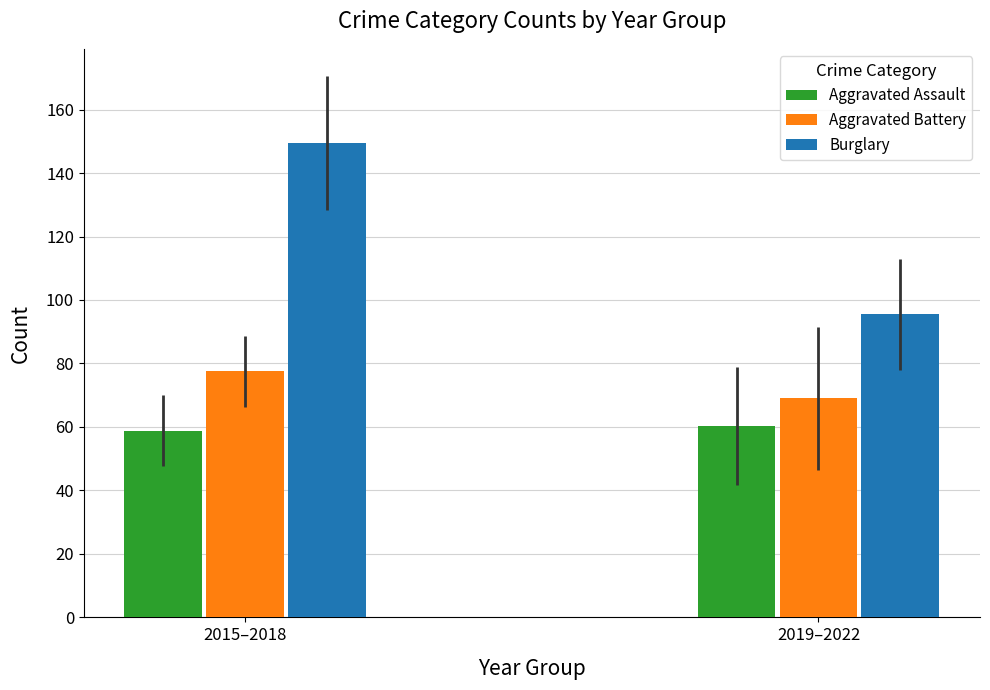

Count the number of data series in this chart.

3